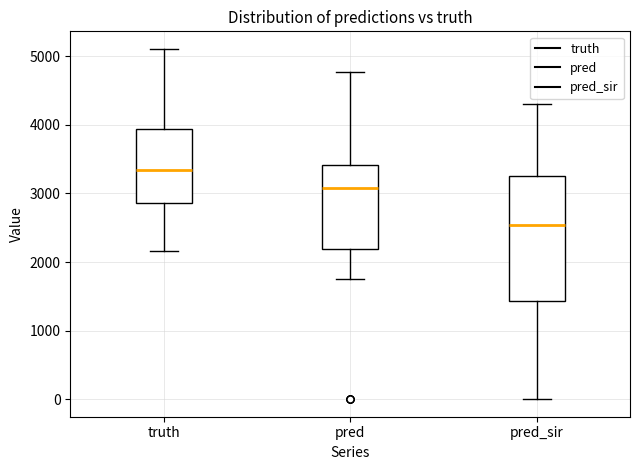

Where does the median line of the box for pred_sir sit on the y-axis? The values are not printed on the chart, so give them approximately, as read against the axis.

2500